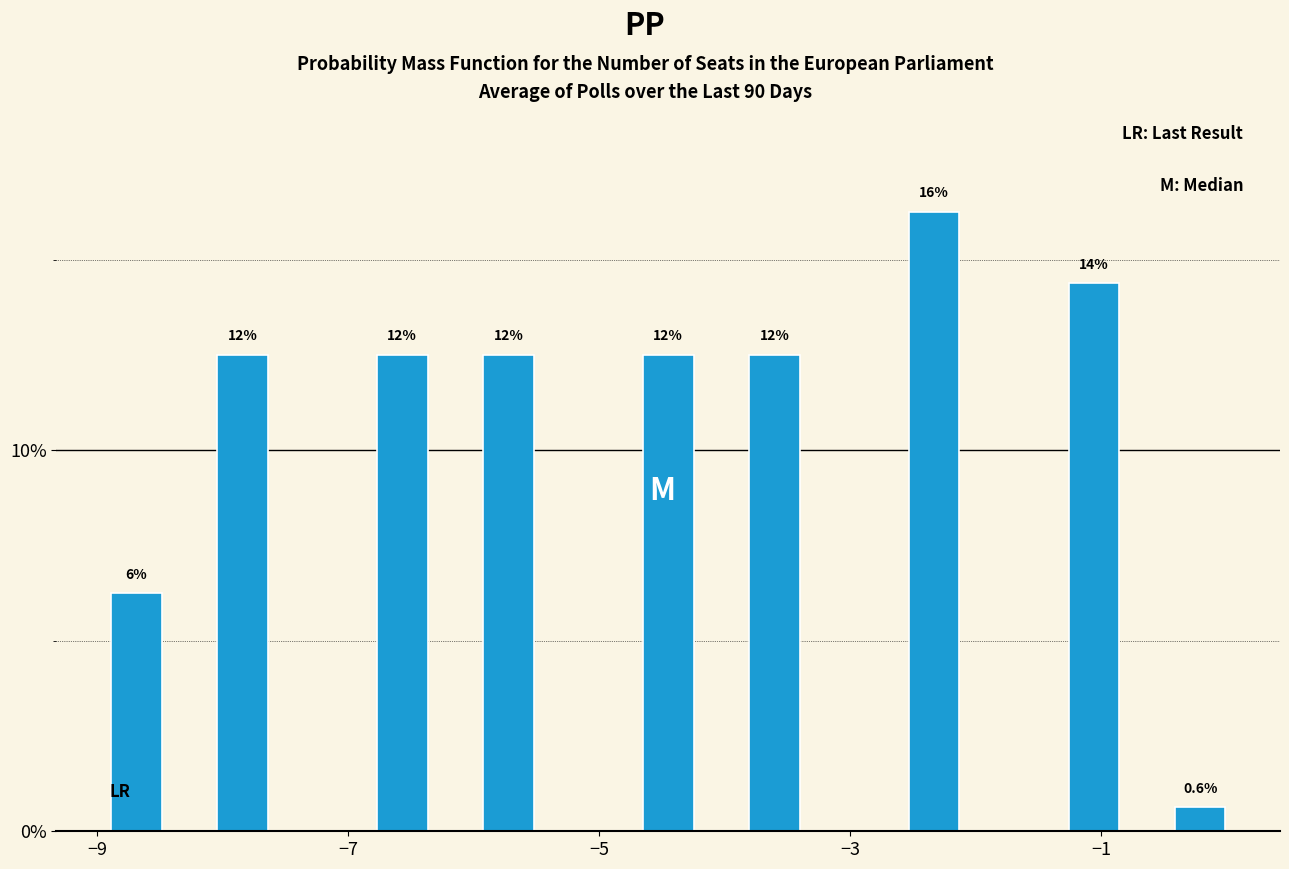

Read against the x-axis, roughly where is the centre of the tallest bar?

-2.4